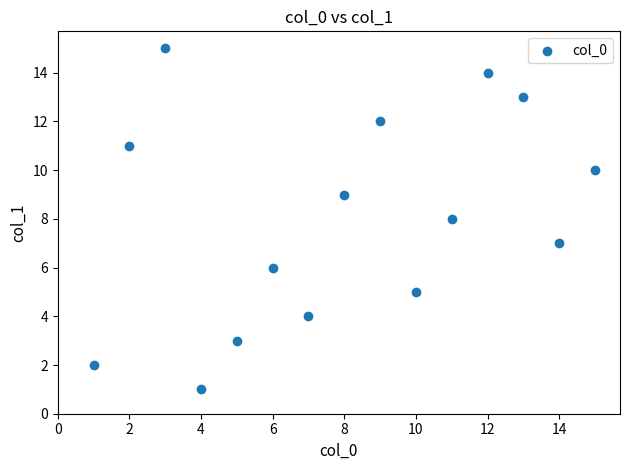

What is the range of Y values (max minus min)?

14